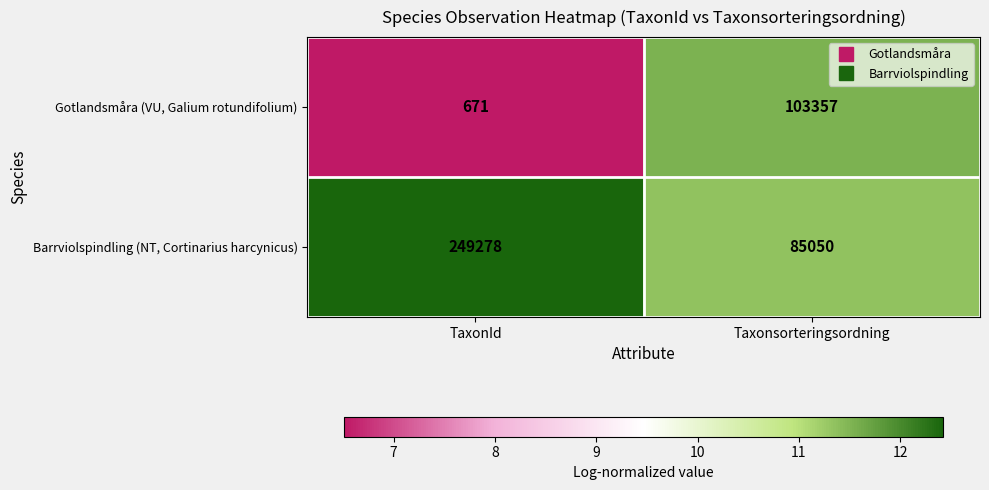

Reading left to right, transcribe all the data shown in this chart.

Gotlandsmåra (VU, Galium rotundifolium): 671	103357
Barrviolspindling (NT, Cortinarius harcynicus): 249278	85050